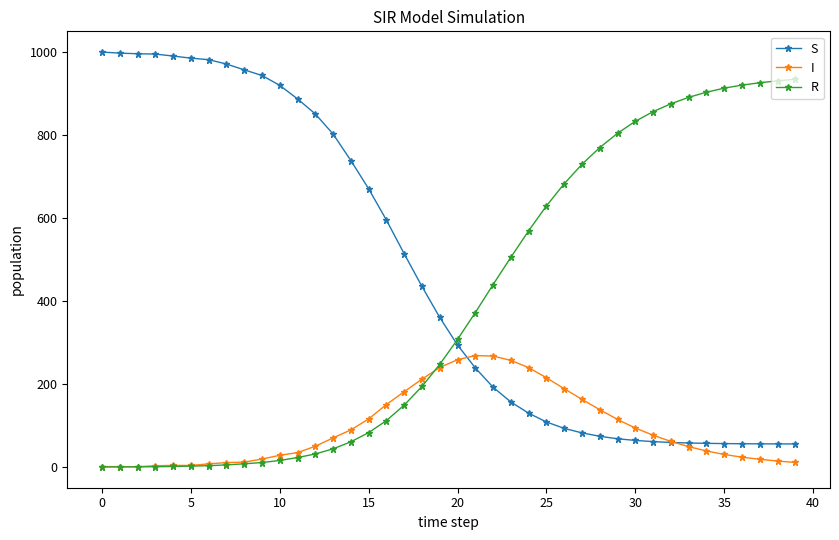

How many lines are shown in the chart?

3